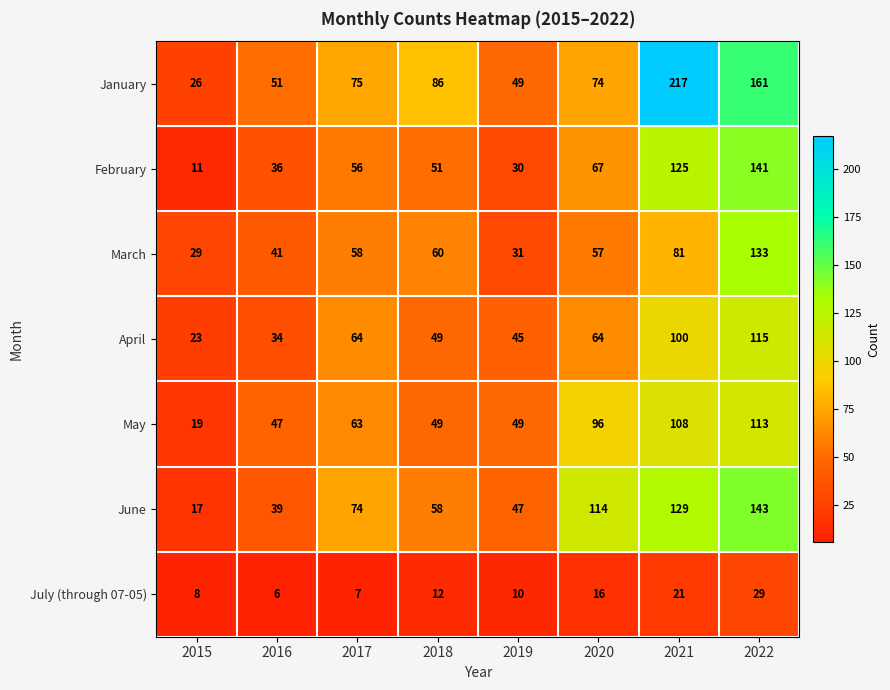

The value of February at 2015 is 16. True or false?

False